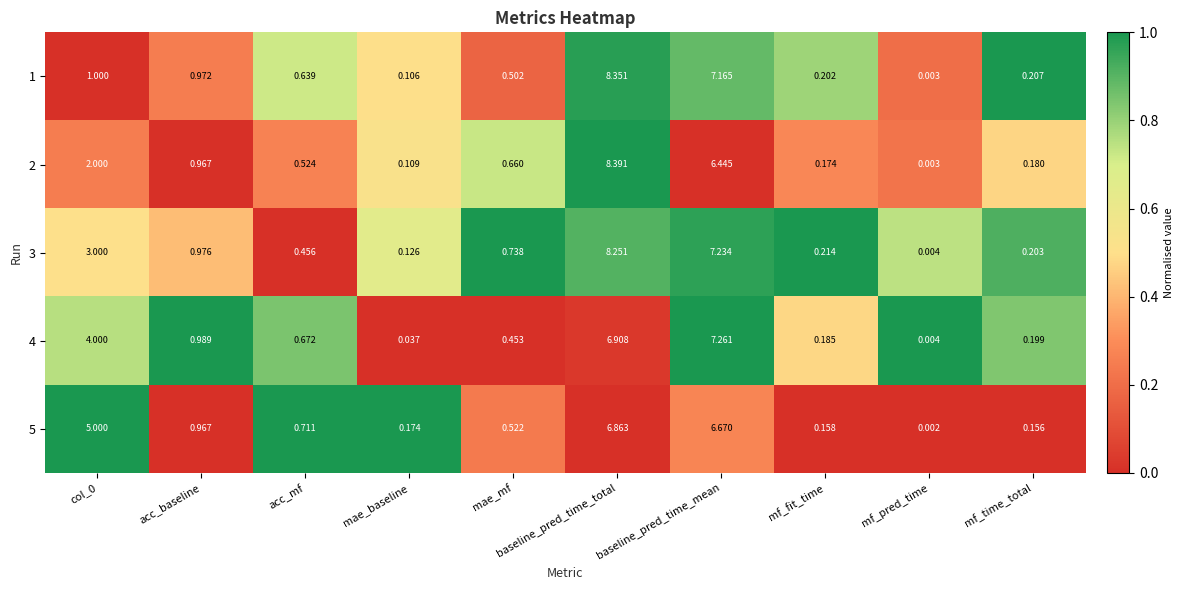

At which label does 5 reach its peak?

baseline_pred_time_total